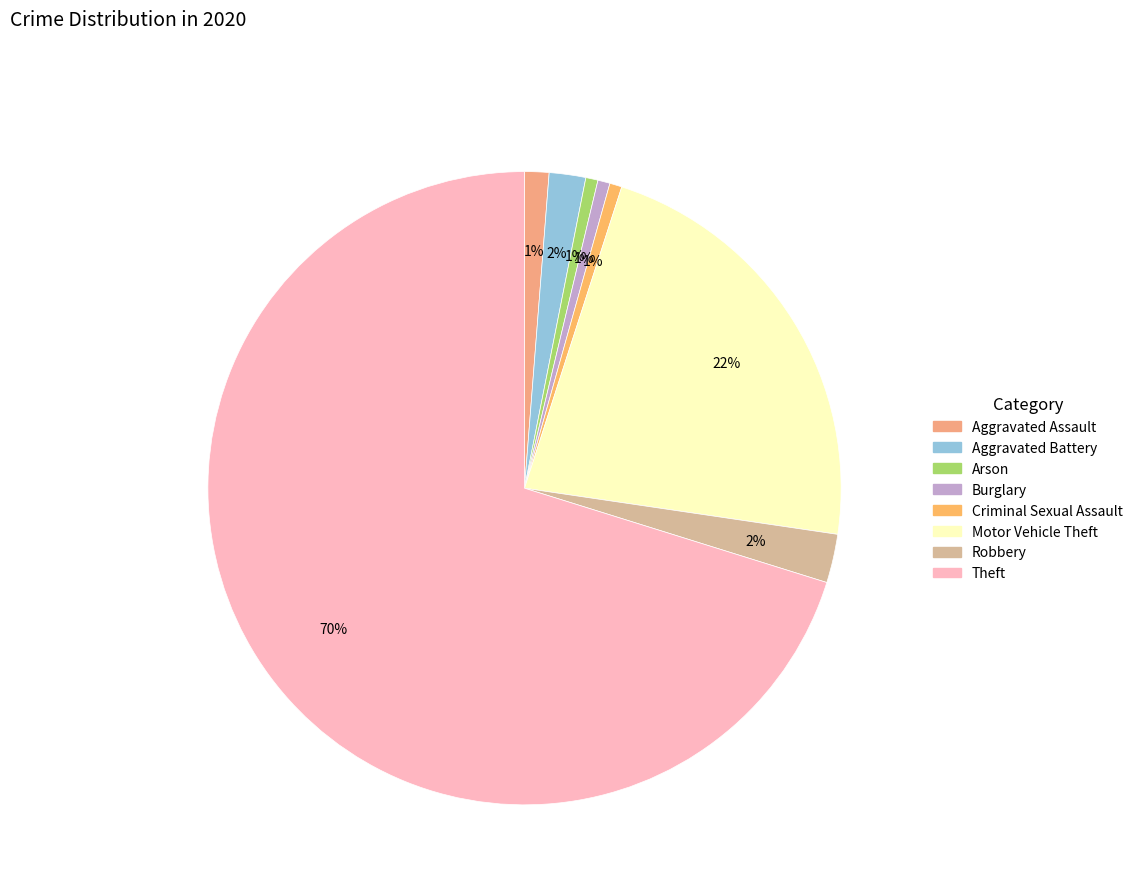

Is the sum of Arson and Theft greater than half?

Yes